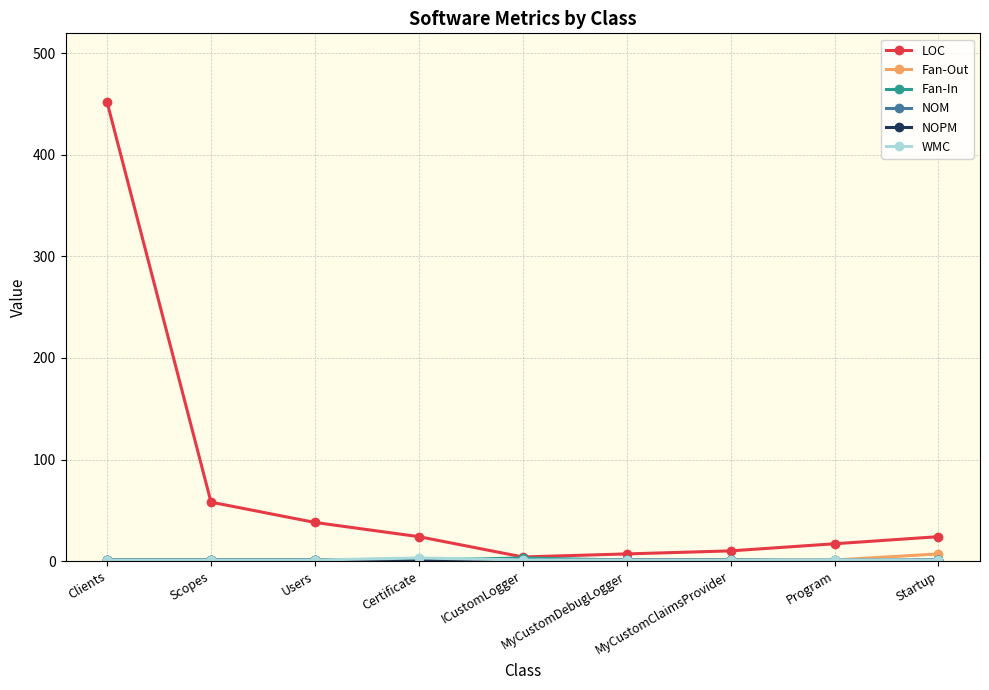

What is the difference between the highest and lowest values at Program?

17